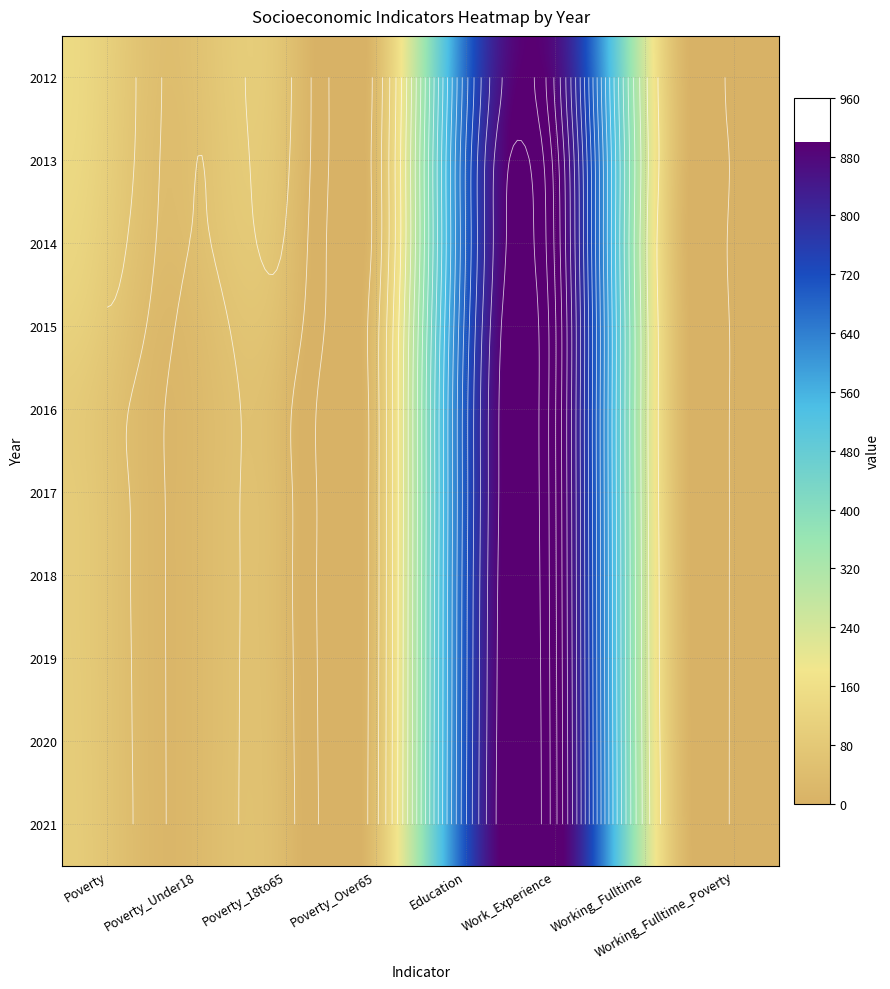

What is the difference between the highest and lowest values at 5?

59